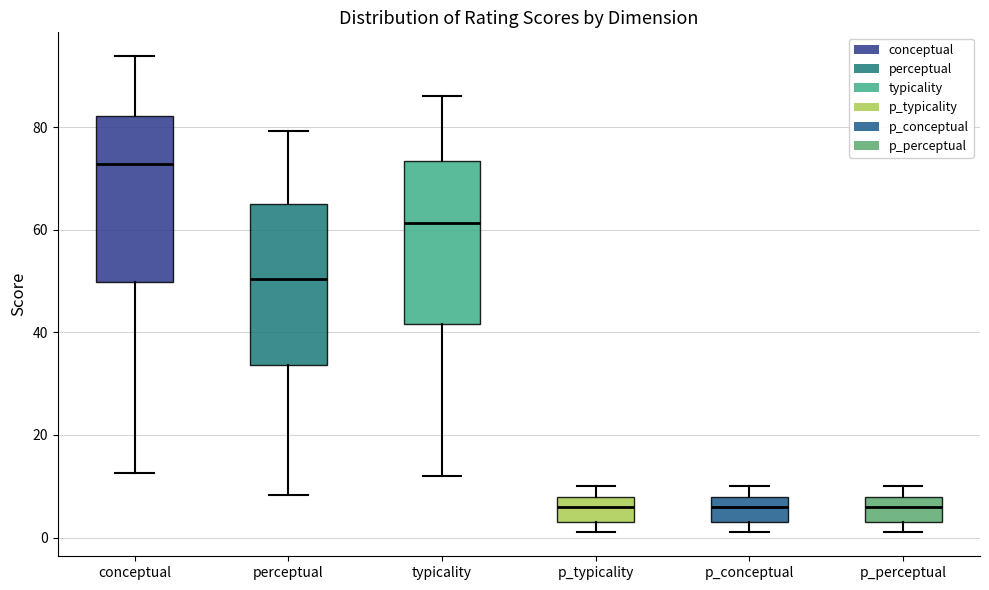

Where is the upper edge of the box for p_typicality on the y-axis? The values are not printed on the chart, so give them approximately, as read against the axis.

8